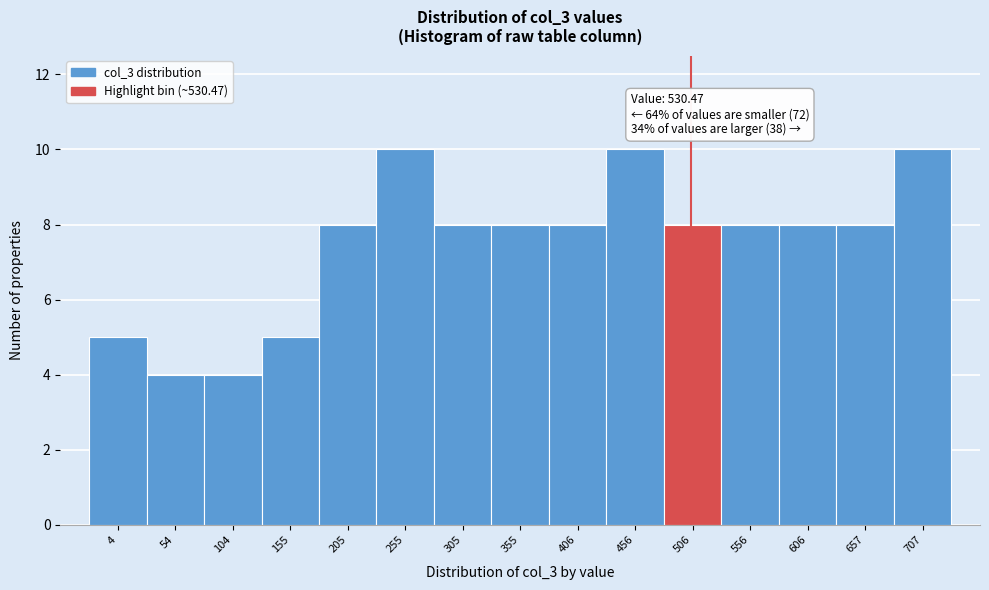

Reading left to right, what are all the values shown in this chart?

5	4	4	5	8	10	8	8	8	10	8	8	8	8	10